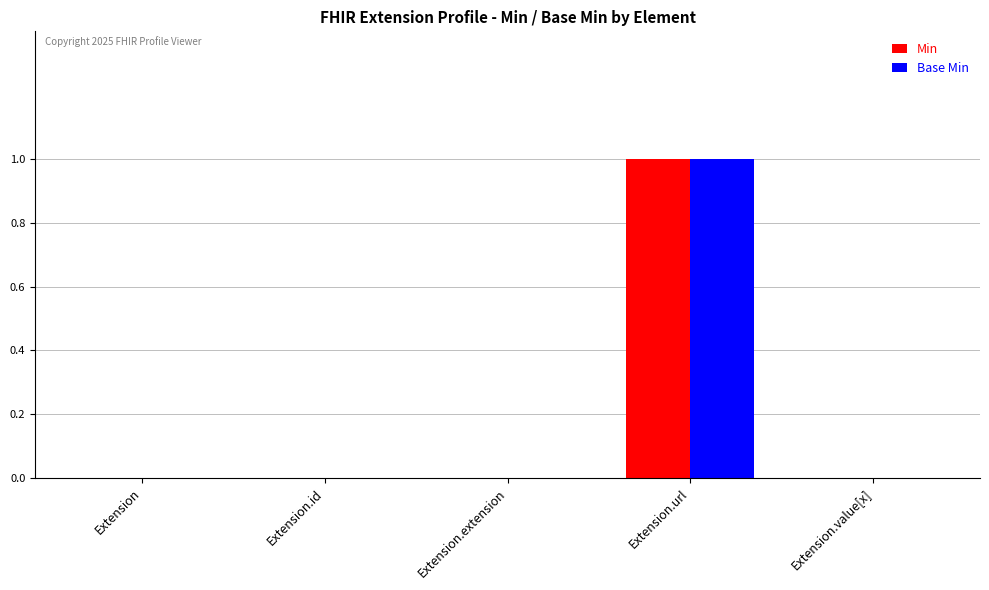

What is the difference between the Base Min values at Extension.url and Extension.id?

1